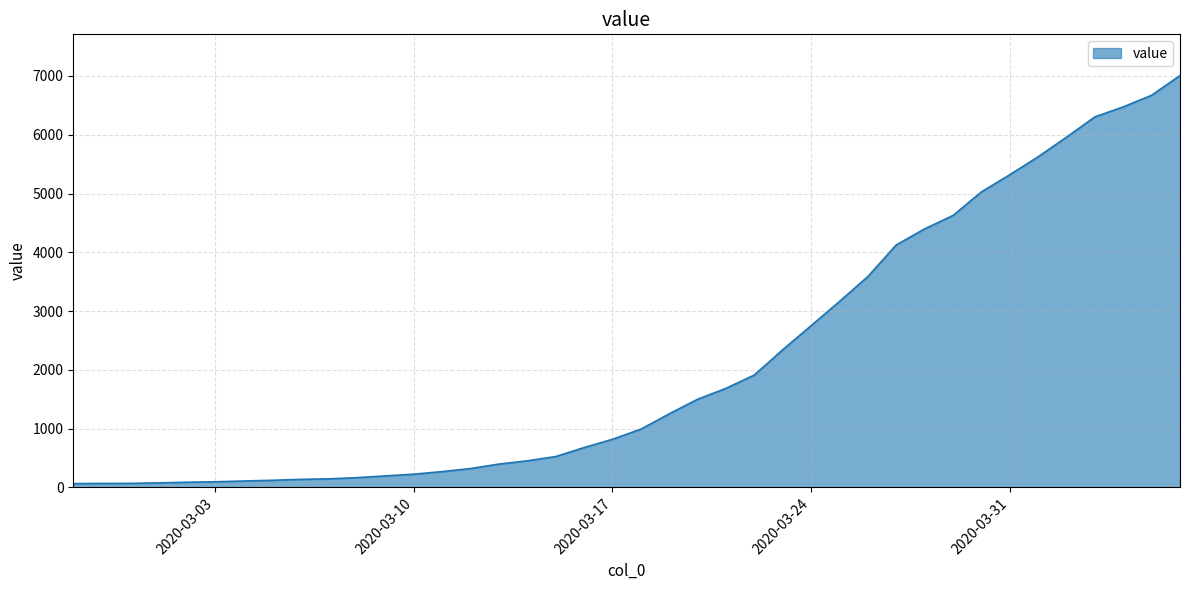

Does the chart display data point markers on the line(s)?

No